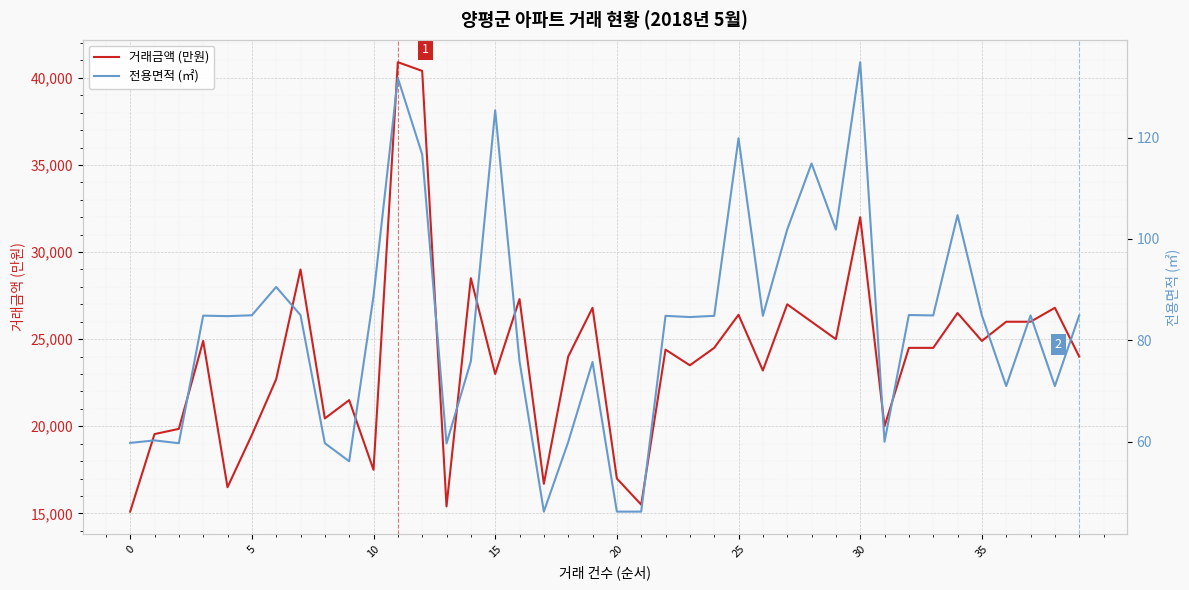

Which series has the largest range (max minus min)?

거래금액 (만원)